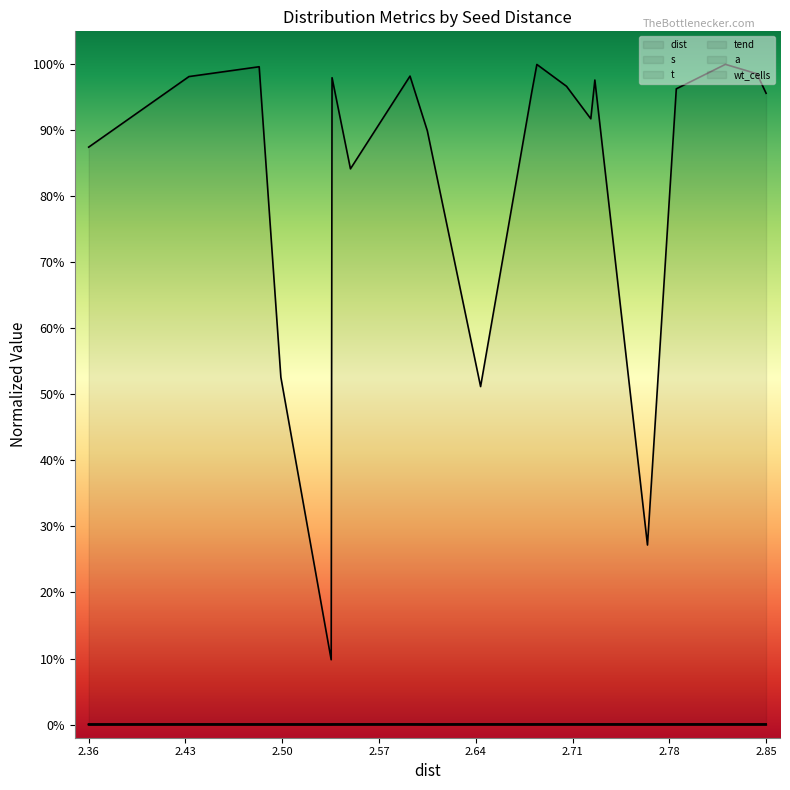

True or false: t and dist cross at least once.

False